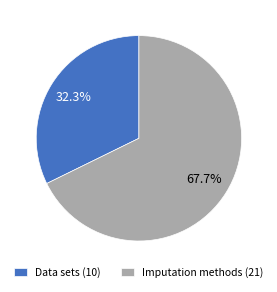

Between Imputation methods (21) and Data sets (10), which is larger?

Imputation methods (21)